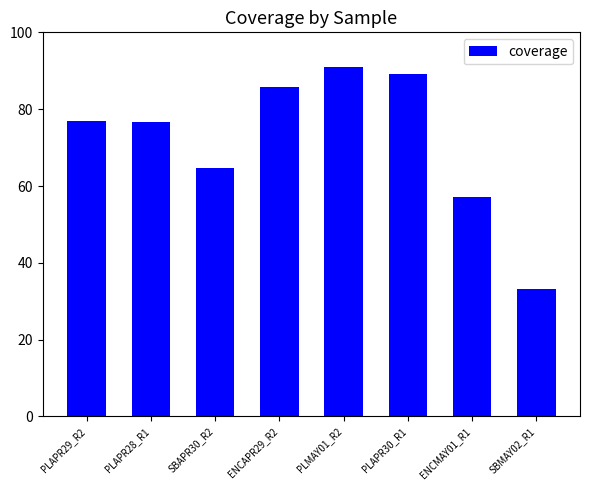

What is the sum of all values?

574.3